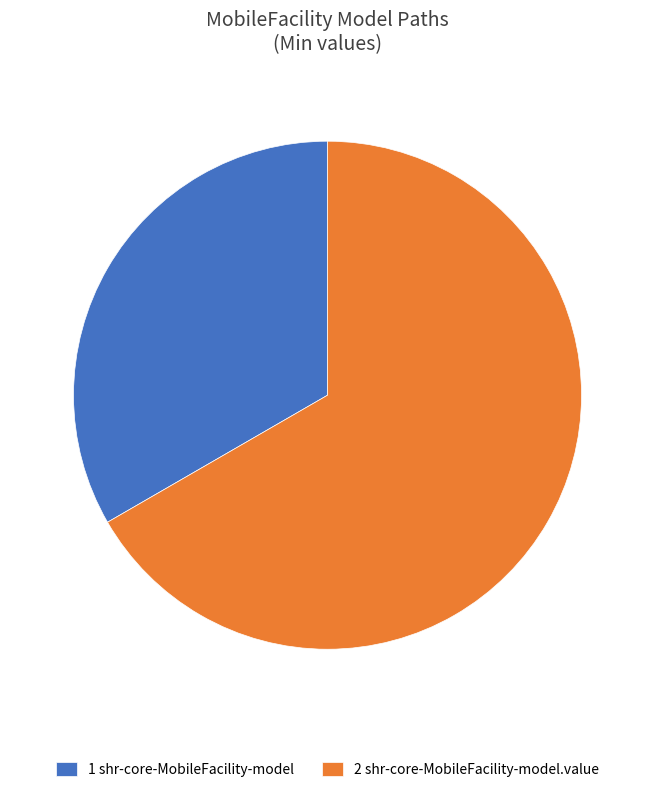

Rank the categories by value from highest to lowest.

2 shr-core-MobileFacility-model.value, 1 shr-core-MobileFacility-model